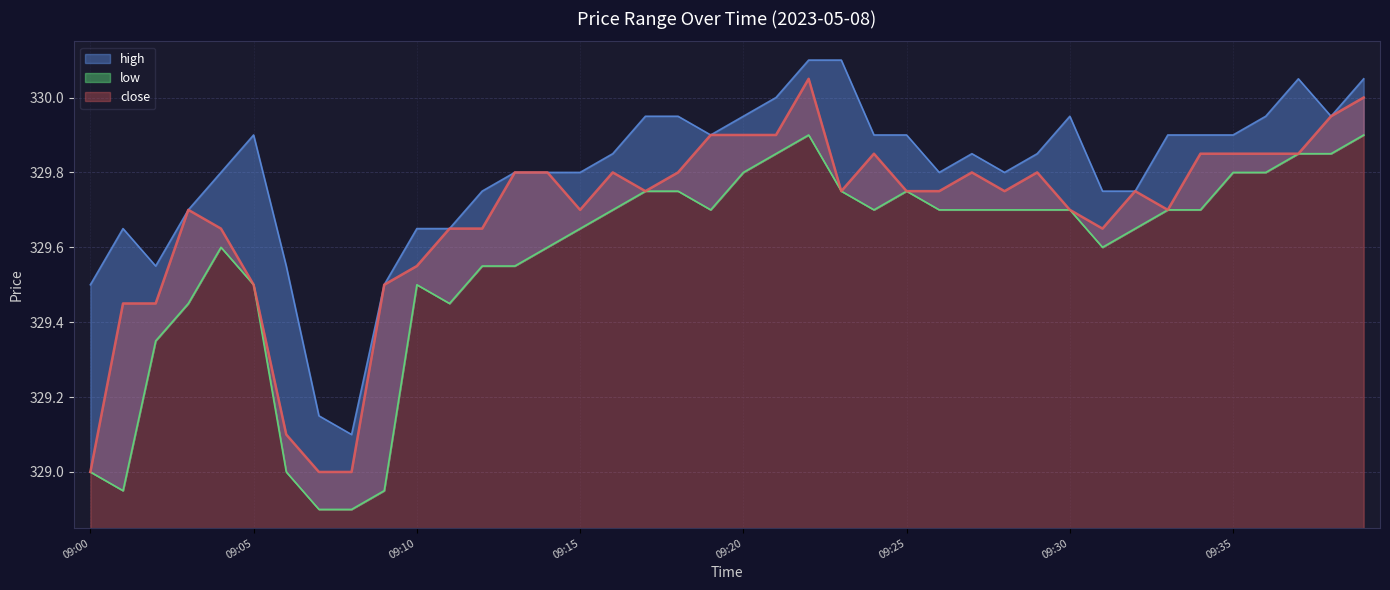

Reading left to right, list all the values displayed in this chart.

close: 09:00=329.0	09:01=329.4	09:02=329.4	09:03=329.7	09:04=329.6	09:05=329.5	09:06=329.1	09:07=329.0	09:08=329.0	09:09=329.5	09:10=329.6	09:11=329.6	09:12=329.6	09:13=329.8	09:14=329.8	09:15=329.7	09:16=329.8	09:17=329.8	09:18=329.8	09:19=329.9	09:20=329.9	09:21=329.9	09:22=330.1	09:23=329.8	09:24=329.9	09:25=329.8	09:26=329.8	09:27=329.8	09:28=329.8	09:29=329.8	09:30=329.7	09:31=329.6	09:32=329.8	09:33=329.7	09:34=329.9	09:35=329.9	09:36=329.9	09:37=329.9	09:38=329.9	09:39=330.0
high: 09:00=329.5	09:01=329.6	09:02=329.6	09:03=329.7	09:04=329.8	09:05=329.9	09:06=329.6	09:07=329.1	09:08=329.1	09:09=329.5	09:10=329.6	09:11=329.6	09:12=329.8	09:13=329.8	09:14=329.8	09:15=329.8	09:16=329.9	09:17=329.9	09:18=329.9	09:19=329.9	09:20=329.9	09:21=330.0	09:22=330.1	09:23=330.1	09:24=329.9	09:25=329.9	09:26=329.8	09:27=329.9	09:28=329.8	09:29=329.9	09:30=329.9	09:31=329.8	09:32=329.8	09:33=329.9	09:34=329.9	09:35=329.9	09:36=329.9	09:37=330.1	09:38=329.9	09:39=330.1
low: 09:00=329.0	09:01=328.9	09:02=329.4	09:03=329.4	09:04=329.6	09:05=329.5	09:06=329.0	09:07=328.9	09:08=328.9	09:09=328.9	09:10=329.5	09:11=329.4	09:12=329.6	09:13=329.6	09:14=329.6	09:15=329.6	09:16=329.7	09:17=329.8	09:18=329.8	09:19=329.7	09:20=329.8	09:21=329.9	09:22=329.9	09:23=329.8	09:24=329.7	09:25=329.8	09:26=329.7	09:27=329.7	09:28=329.7	09:29=329.7	09:30=329.7	09:31=329.6	09:32=329.6	09:33=329.7	09:34=329.7	09:35=329.8	09:36=329.8	09:37=329.9	09:38=329.9	09:39=329.9